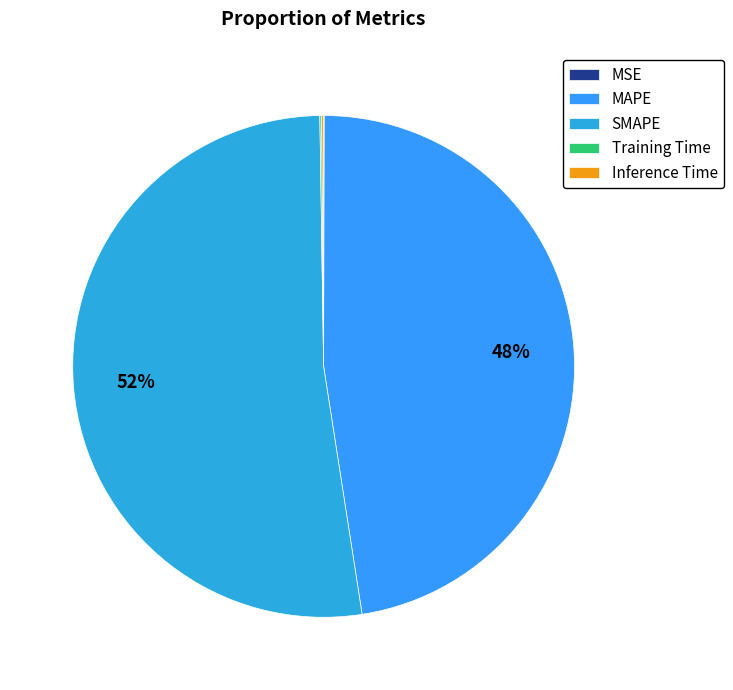

Is the sum of Inference Time and Training Time greater than half?

No